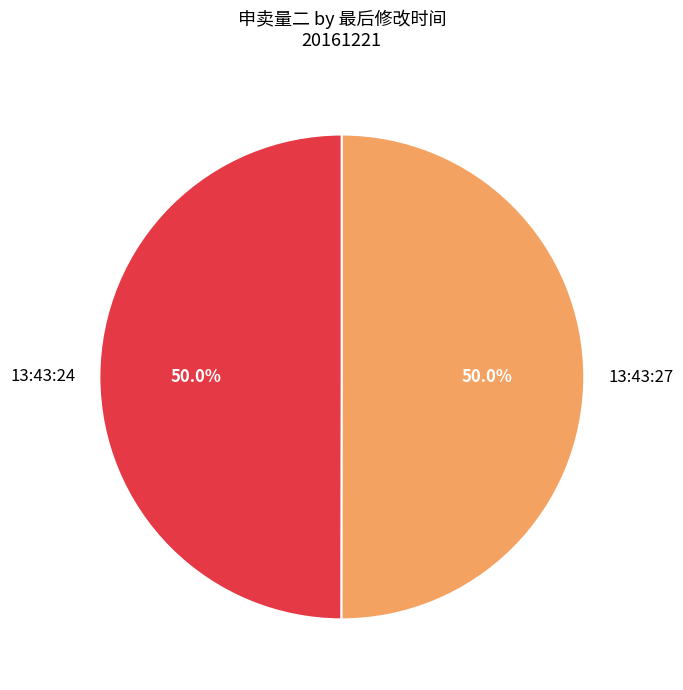

To the nearest percent, what portion does 13:43:24 represent?

50%